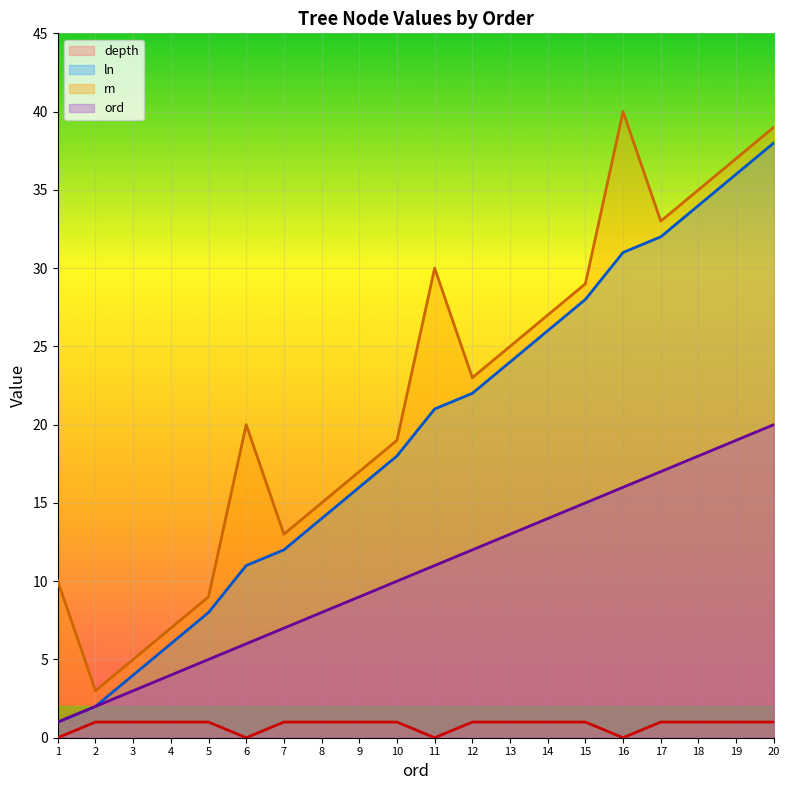

True or false: ln and ord intersect in this chart.

False